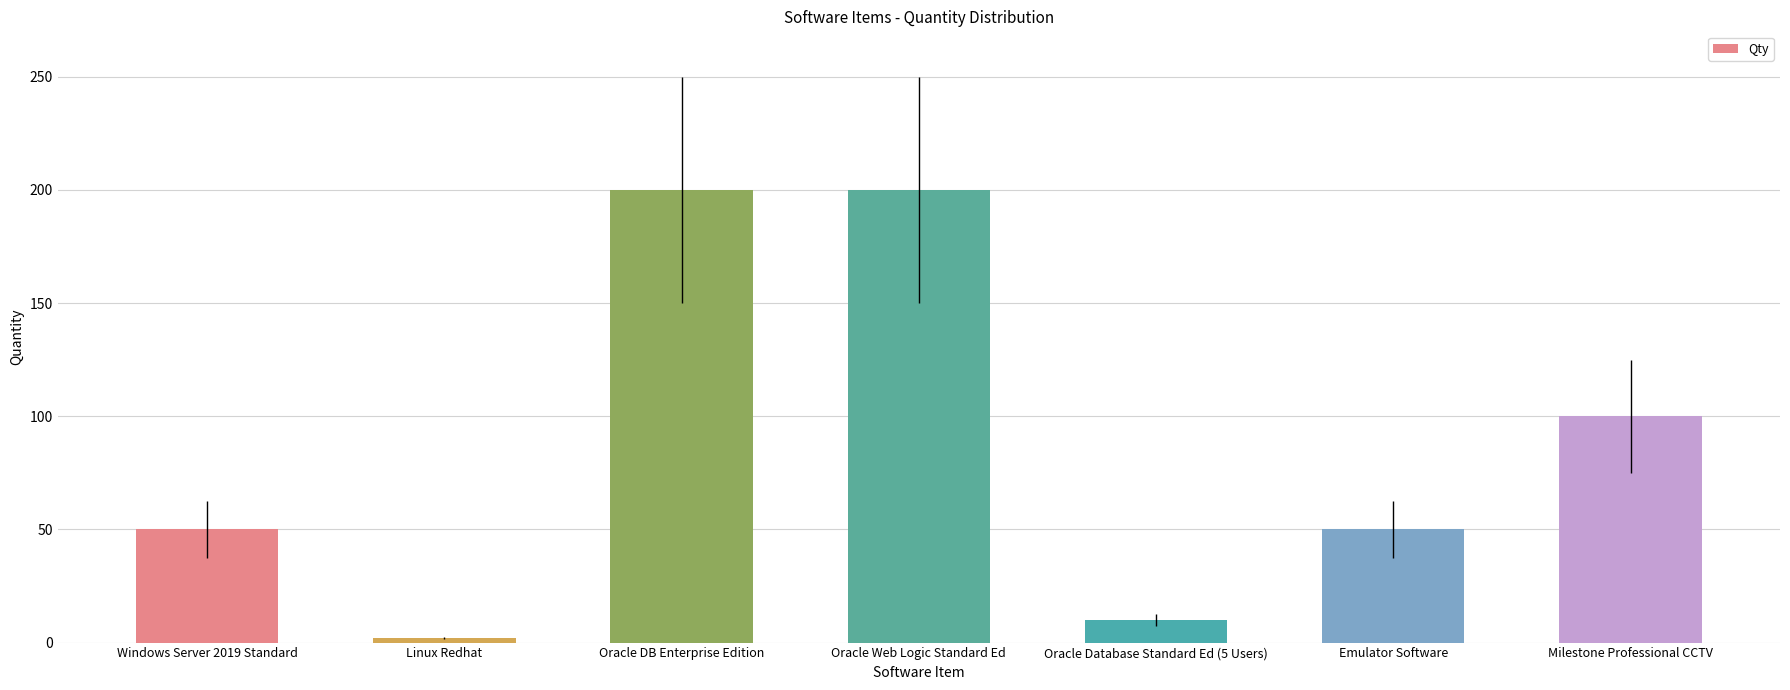

Which has a higher value, Emulator Software or Oracle Database Standard Ed (5 Users)?

Emulator Software